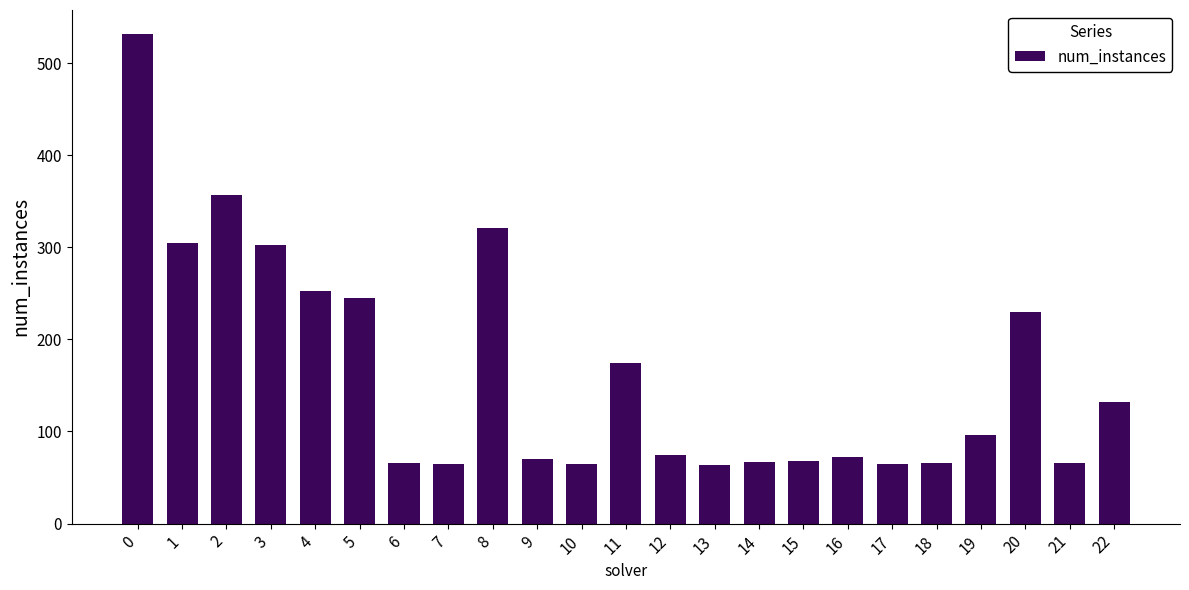

What is the value of the 20th bar from the left?

96